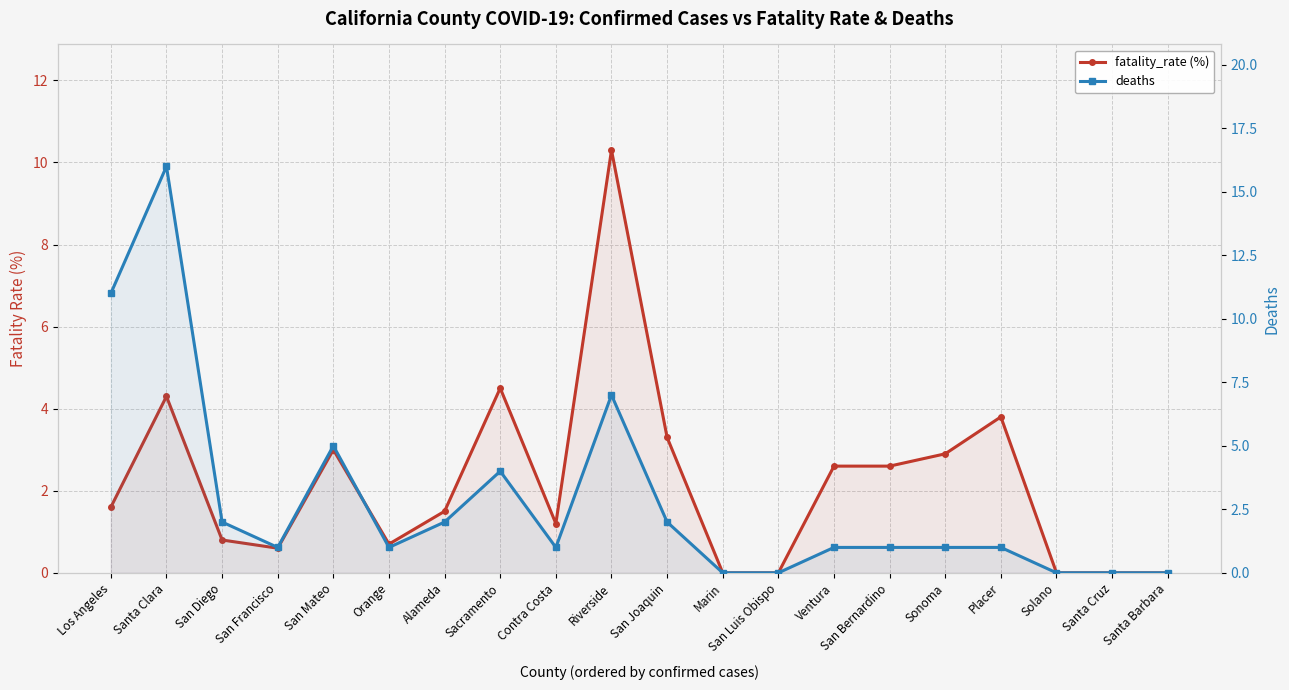

At which category does deaths reach its first local peak?

Santa Clara